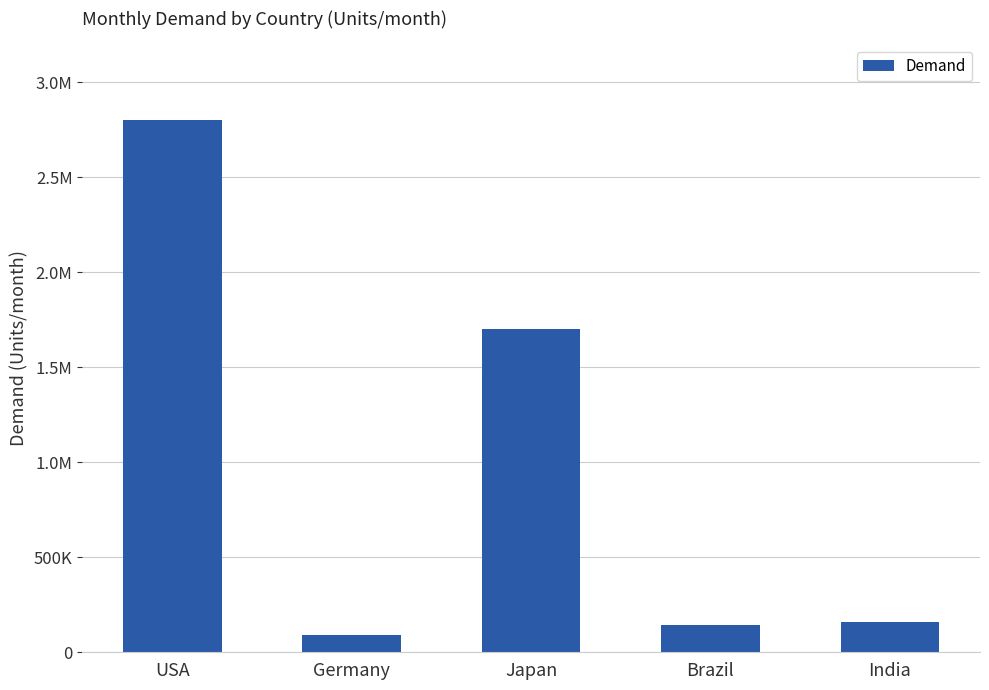

Which category has the highest value across all series?

USA